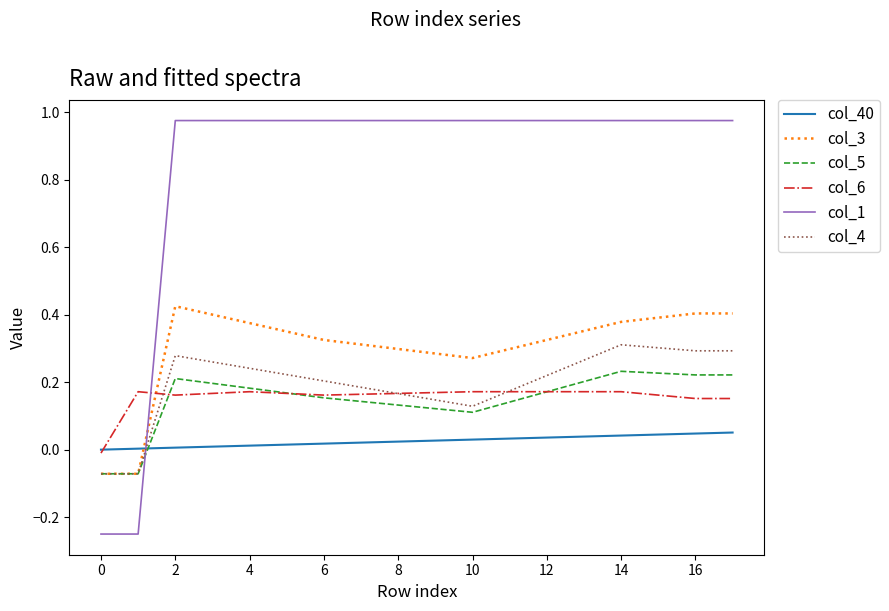

List the series in order of their peak value, lowest first.

col_40, col_6, col_5, col_4, col_3, col_1